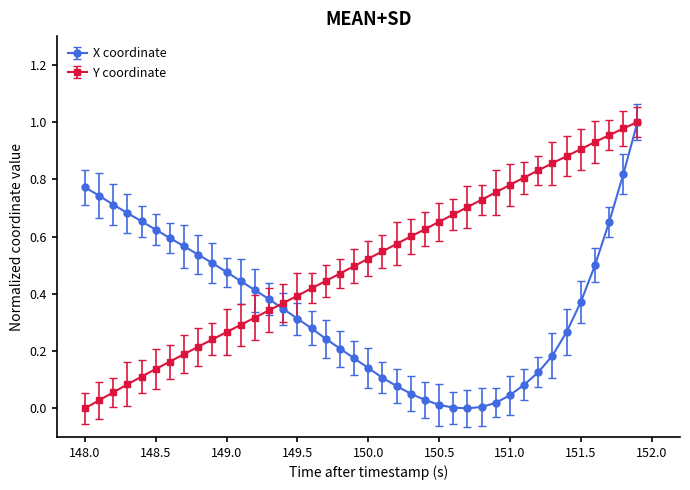

How many categories are shown in the chart?

40